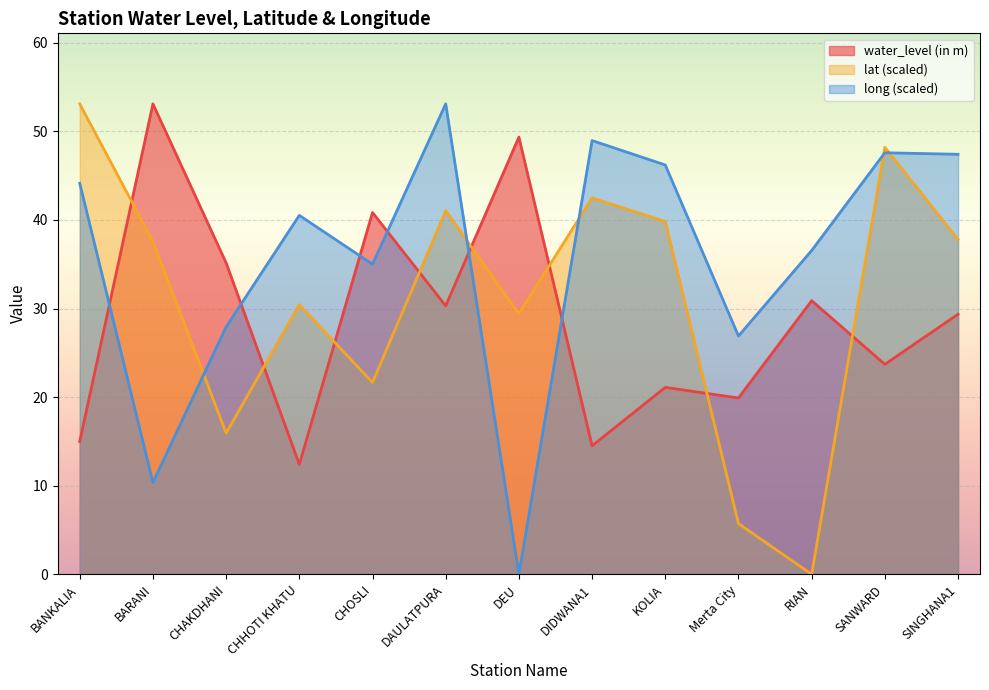

What is the maximum value shown in the chart?

53.1